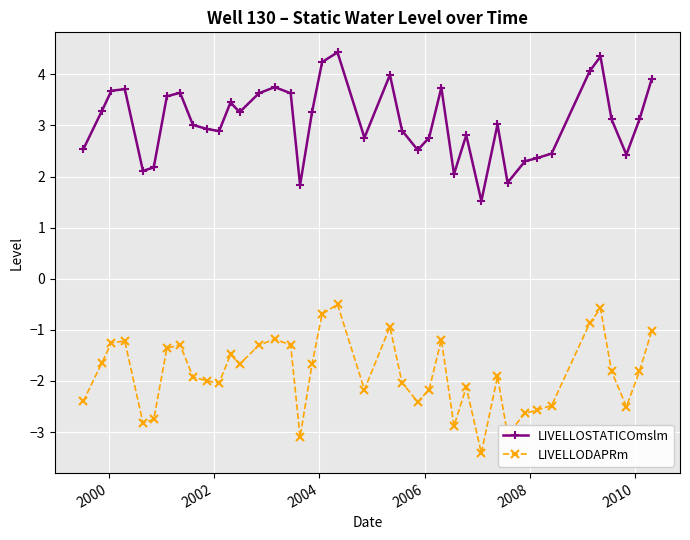

At how many categories does at least one series exceed 0?

40